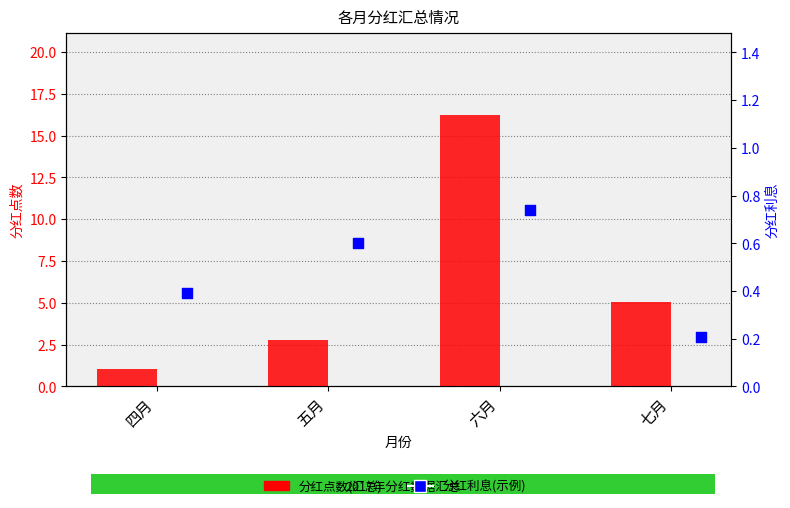

At which category is the sum across all series the highest?

六月